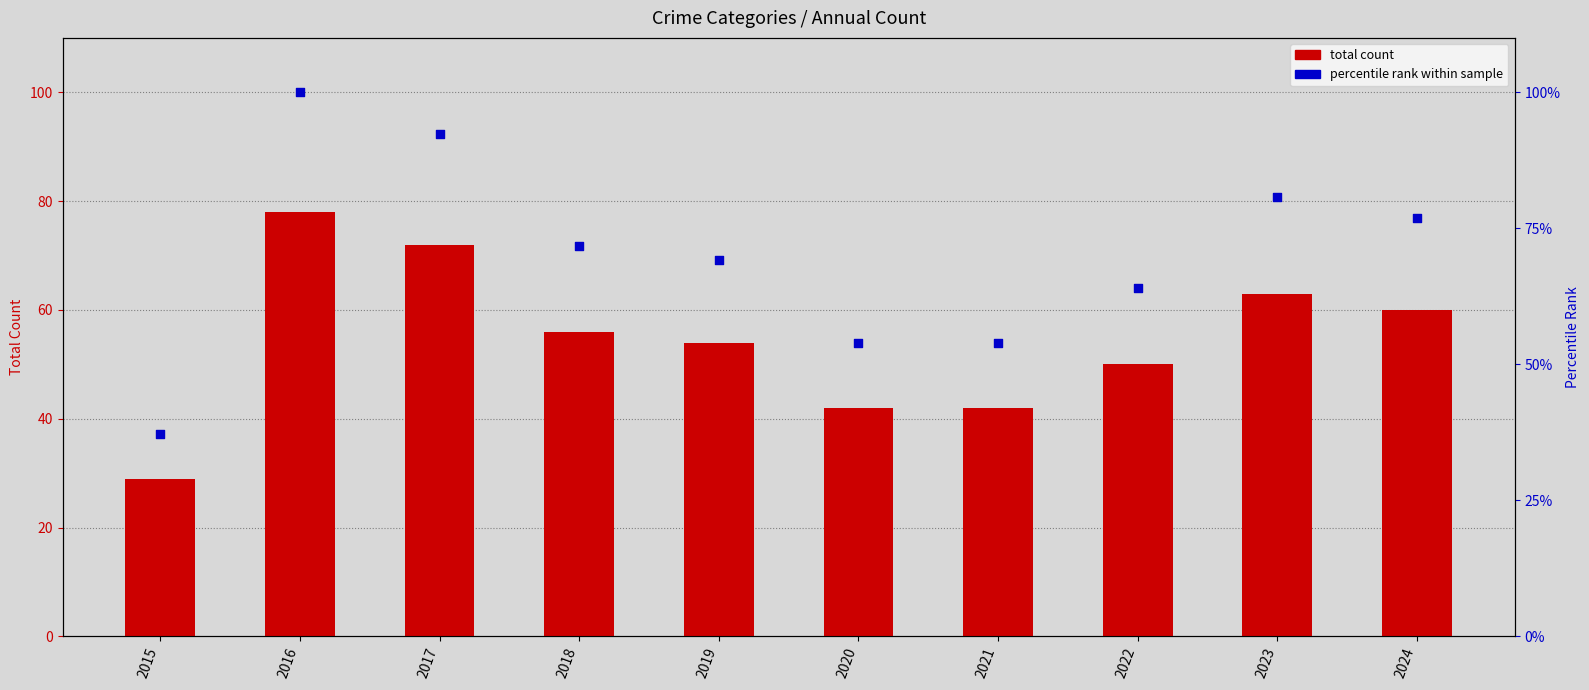

Which series has the largest total across all categories?

percentile rank within sample